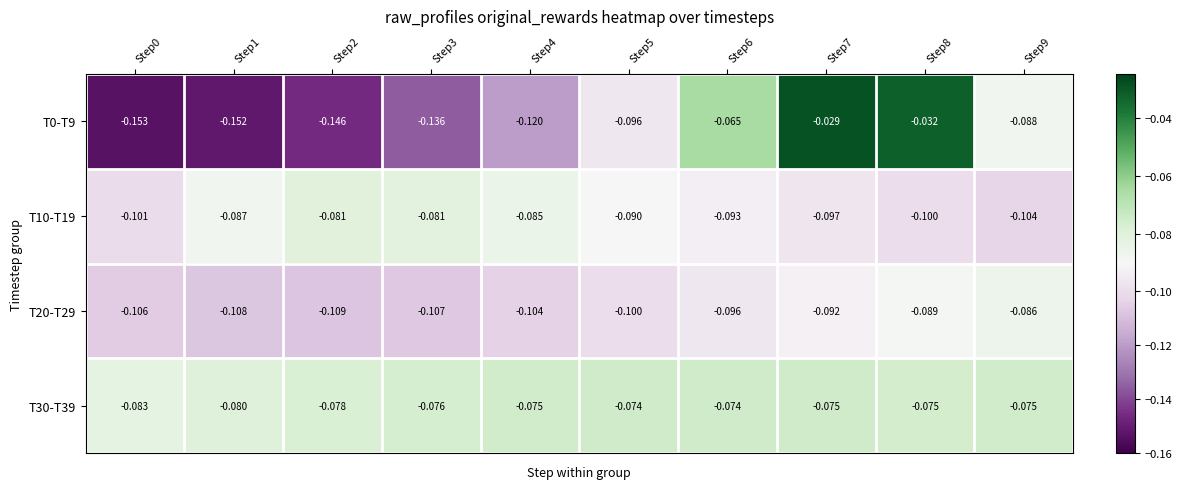

Is the value of T20-T29 at Step6 greater than the value of T0-T9 at Step1?

Yes